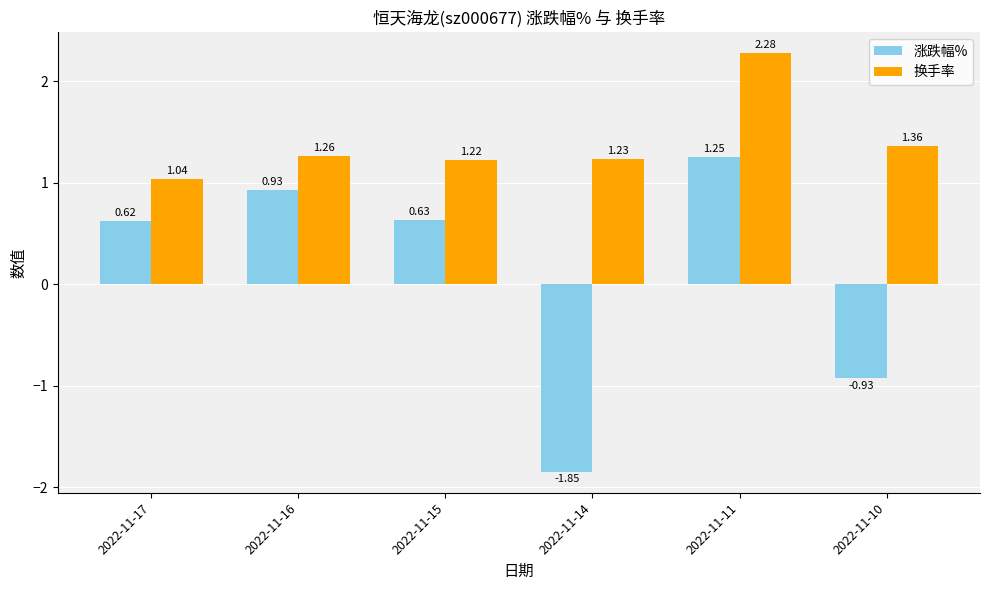

What is the total value across all series at 2022-11-14?

-0.6